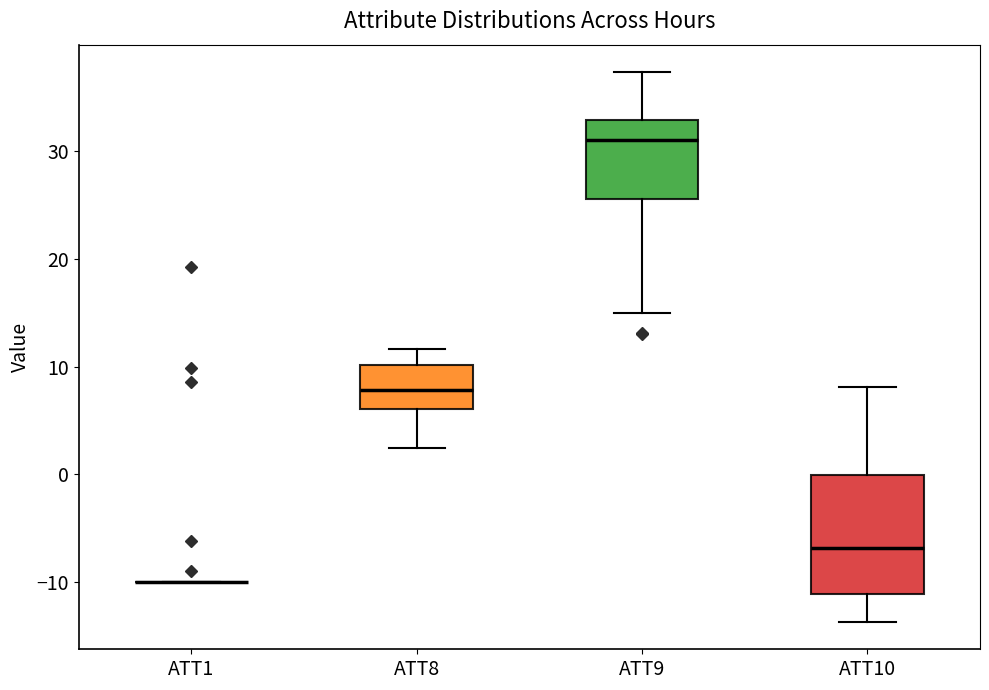

Reading left to right, transcribe this box plot: for each box, give where its median line is, the range the box spans, and where its two whiskers end, as read against the y-axis. The values are not printed on the chart, so give them approximately, as read against the axis.

ATT1: box collapsed to a line at -10, whiskers -10 to -10
ATT8: median 8, box 6 to 10, whiskers 2 to 12
ATT9: median 31, box 26 to 33, whiskers 15 to 37
ATT10: median -7, box -11 to 0, whiskers -14 to 8